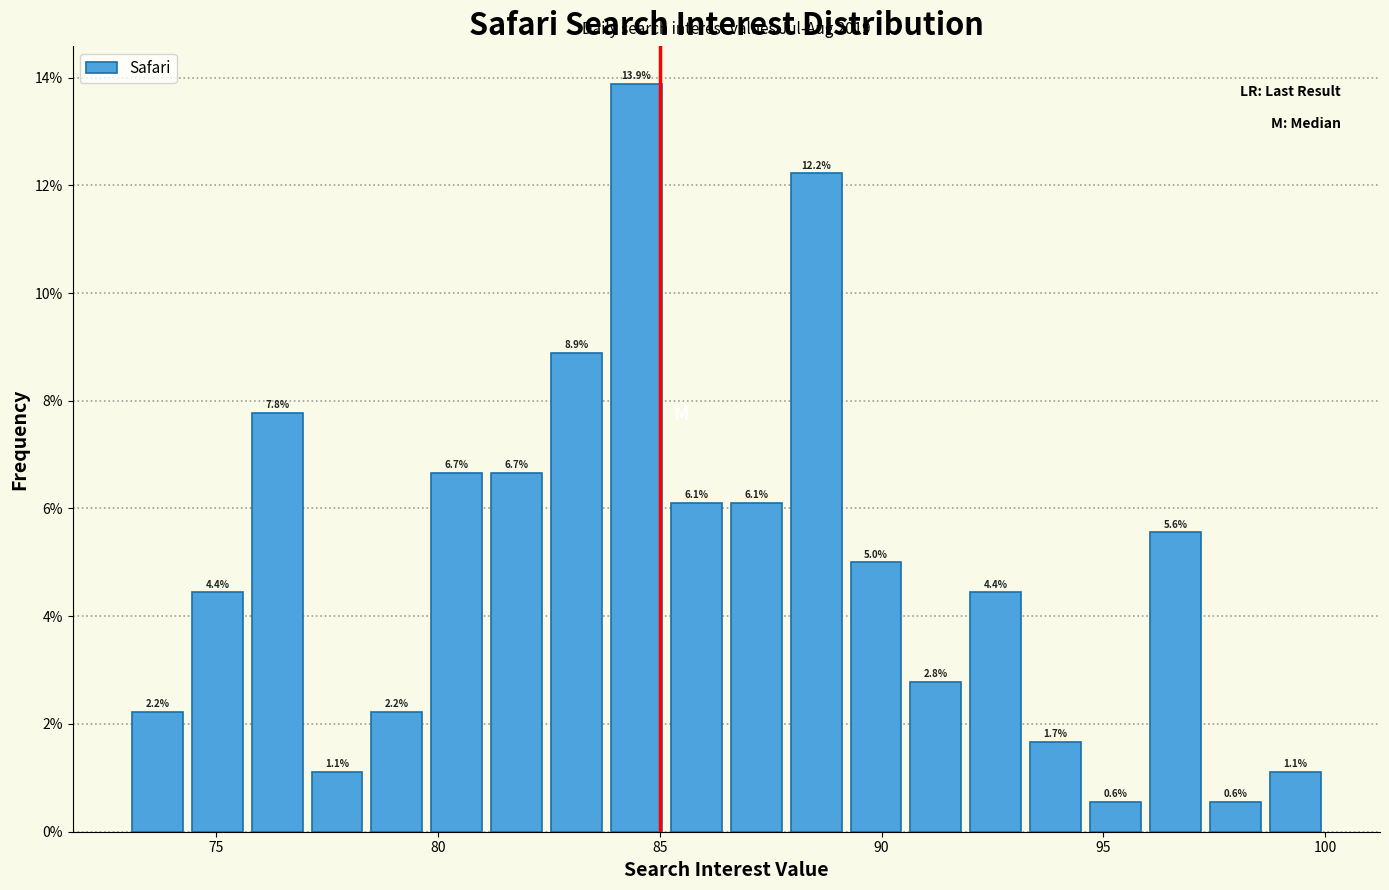

Around what value on the x-axis is the tallest bar? Give the approximate position of its centre, as read against the axis.

84.5